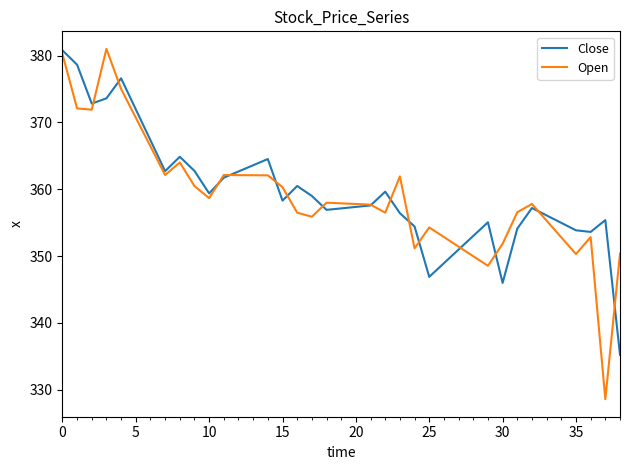

True or false: Open has more than 0 interior local peaks.

True